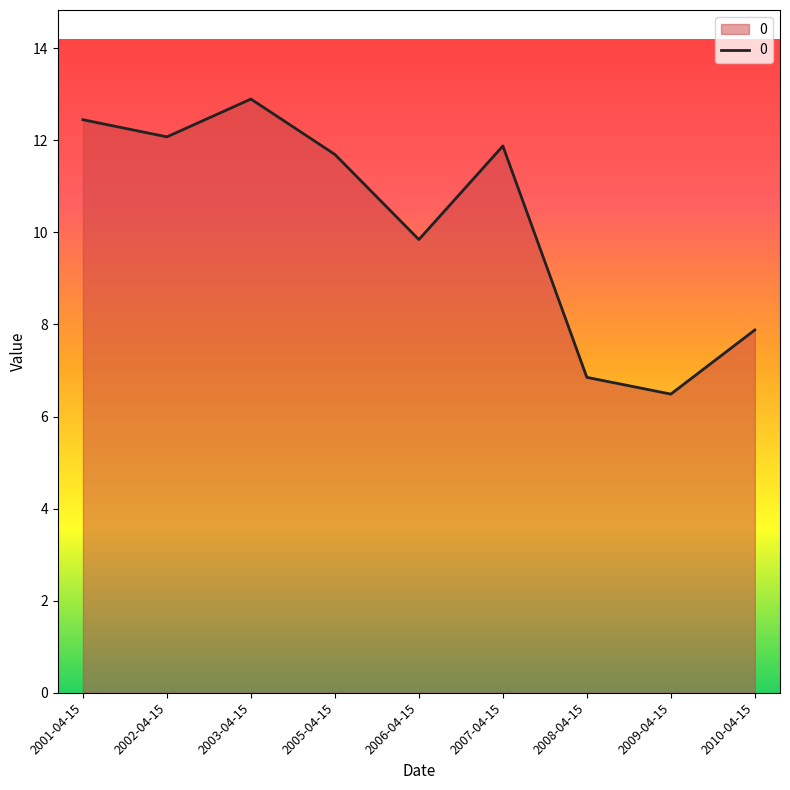

What is the difference between the second highest and minimum values?

6.0